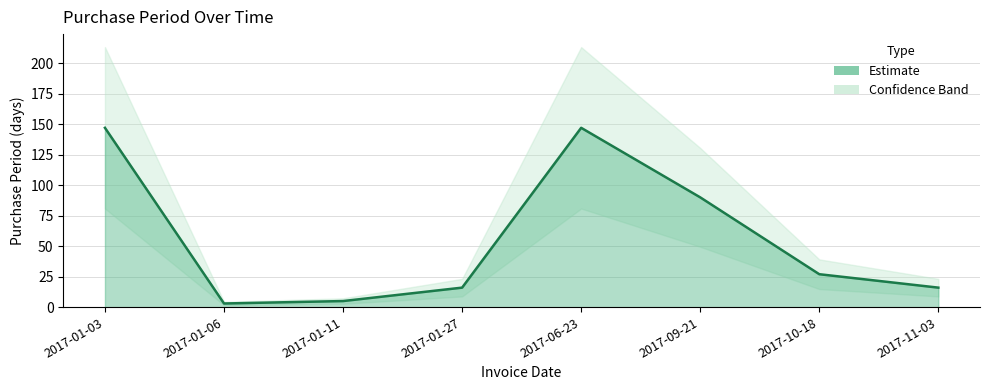

Reading right to left, what are all the values shown in this chart?

2017-11-03=16	2017-10-18=27	2017-09-21=90	2017-06-23=147	2017-01-27=16	2017-01-11=5	2017-01-06=3	2017-01-03=147